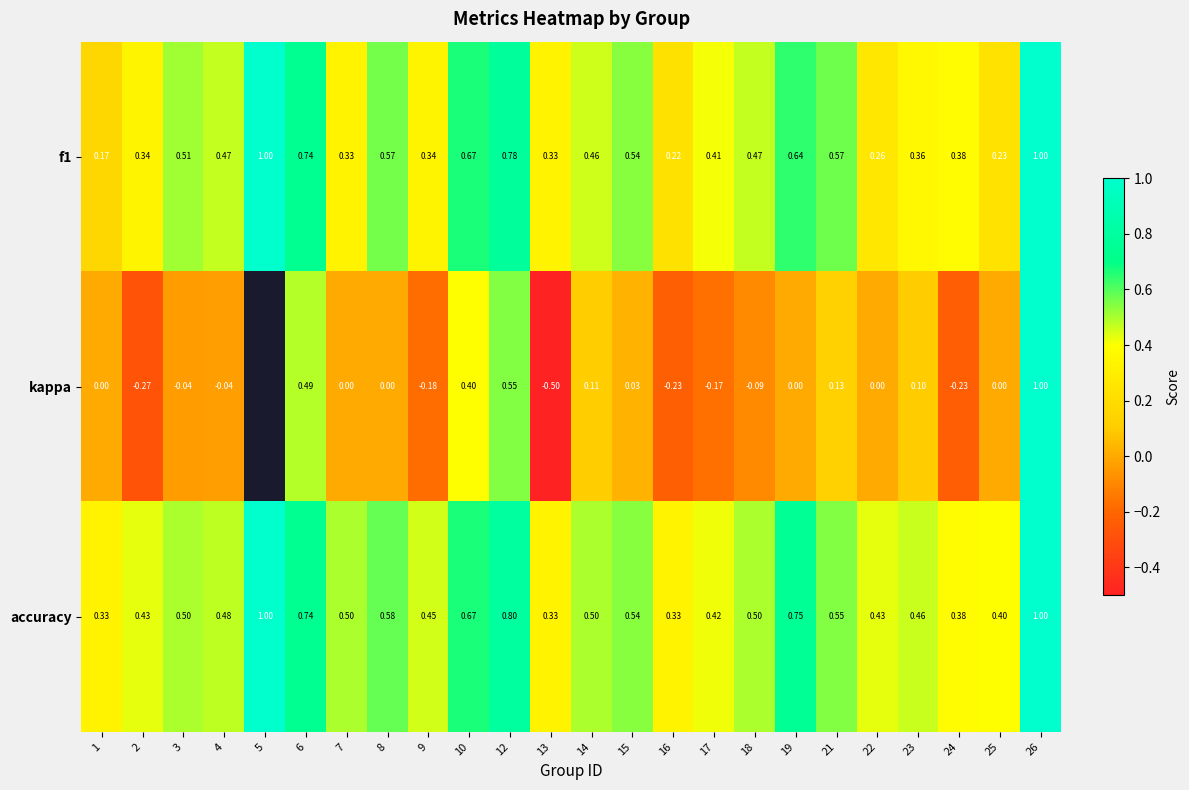

Which has a higher value, 3 or 21?

21